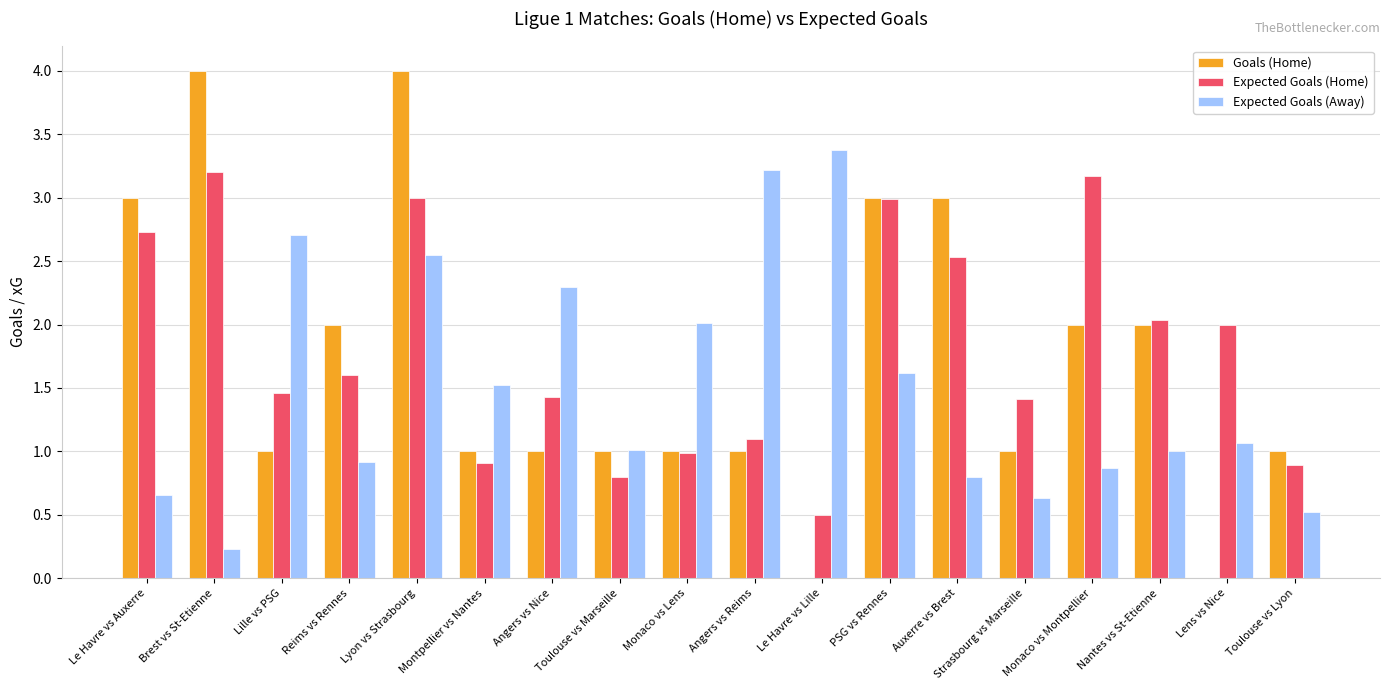

What is the highest value of the Expected Goals (Home) series?

3.2